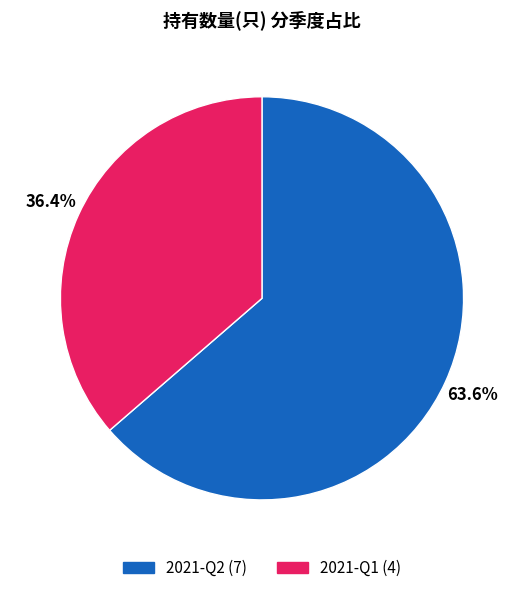

Which category has the smallest portion of the pie?

2021-Q1